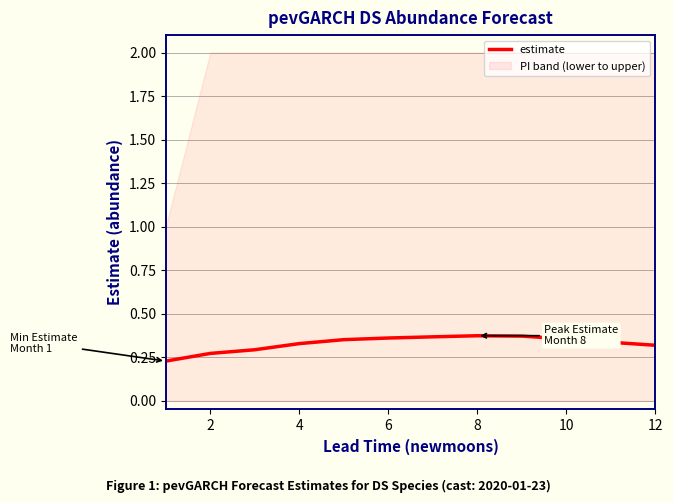

Count the number of categories in the chart.

12